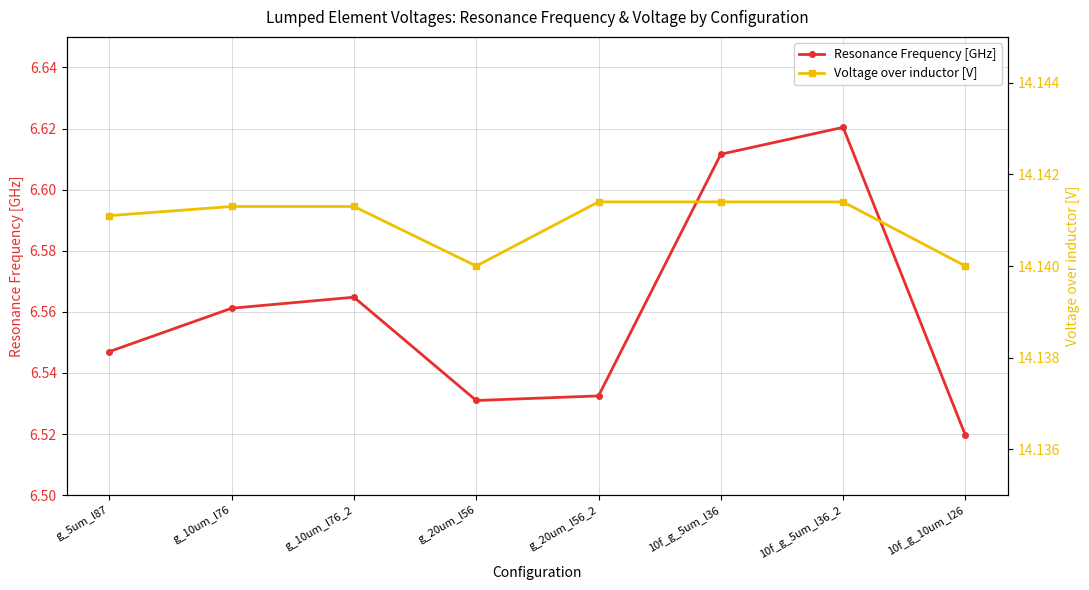

Where is the first local maximum for Resonance Frequency [GHz]?

g_10um_l76_2